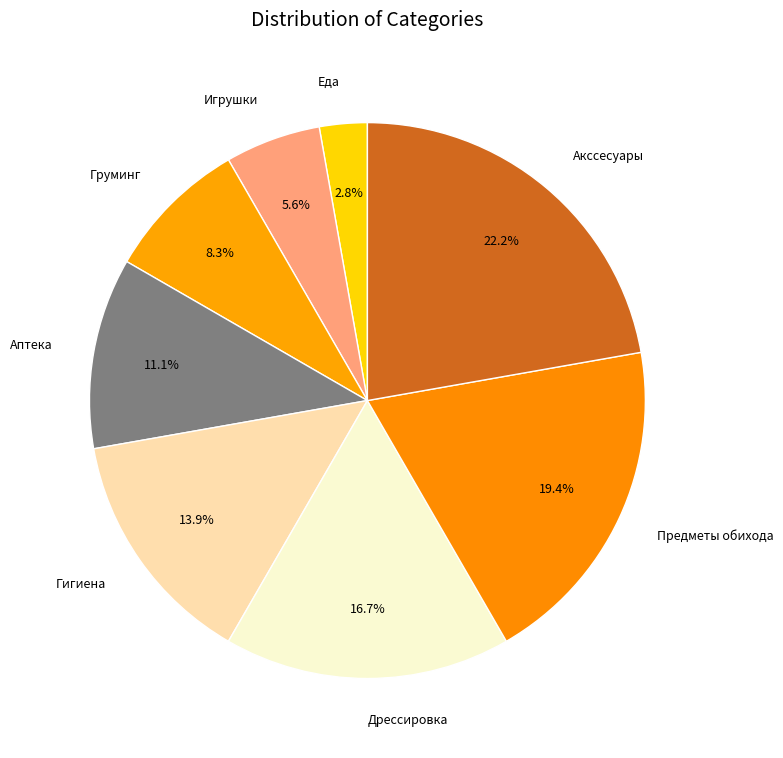

To the nearest percent, what is the average slice percentage?

12%